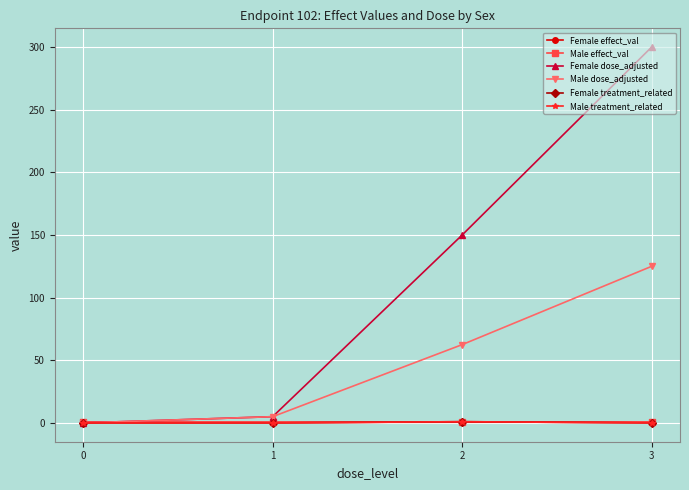

Rank the series at 0 from highest to lowest value.

Male effect_val, Female effect_val, Female dose_adjusted, Male dose_adjusted, Female treatment_related, Male treatment_related